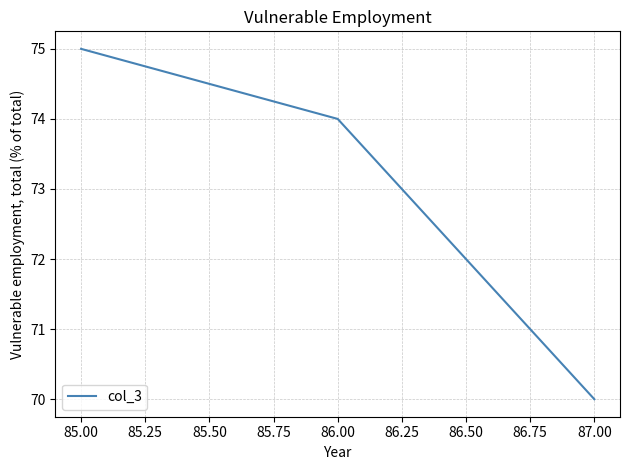

What is the approximate value at 85.00?

75